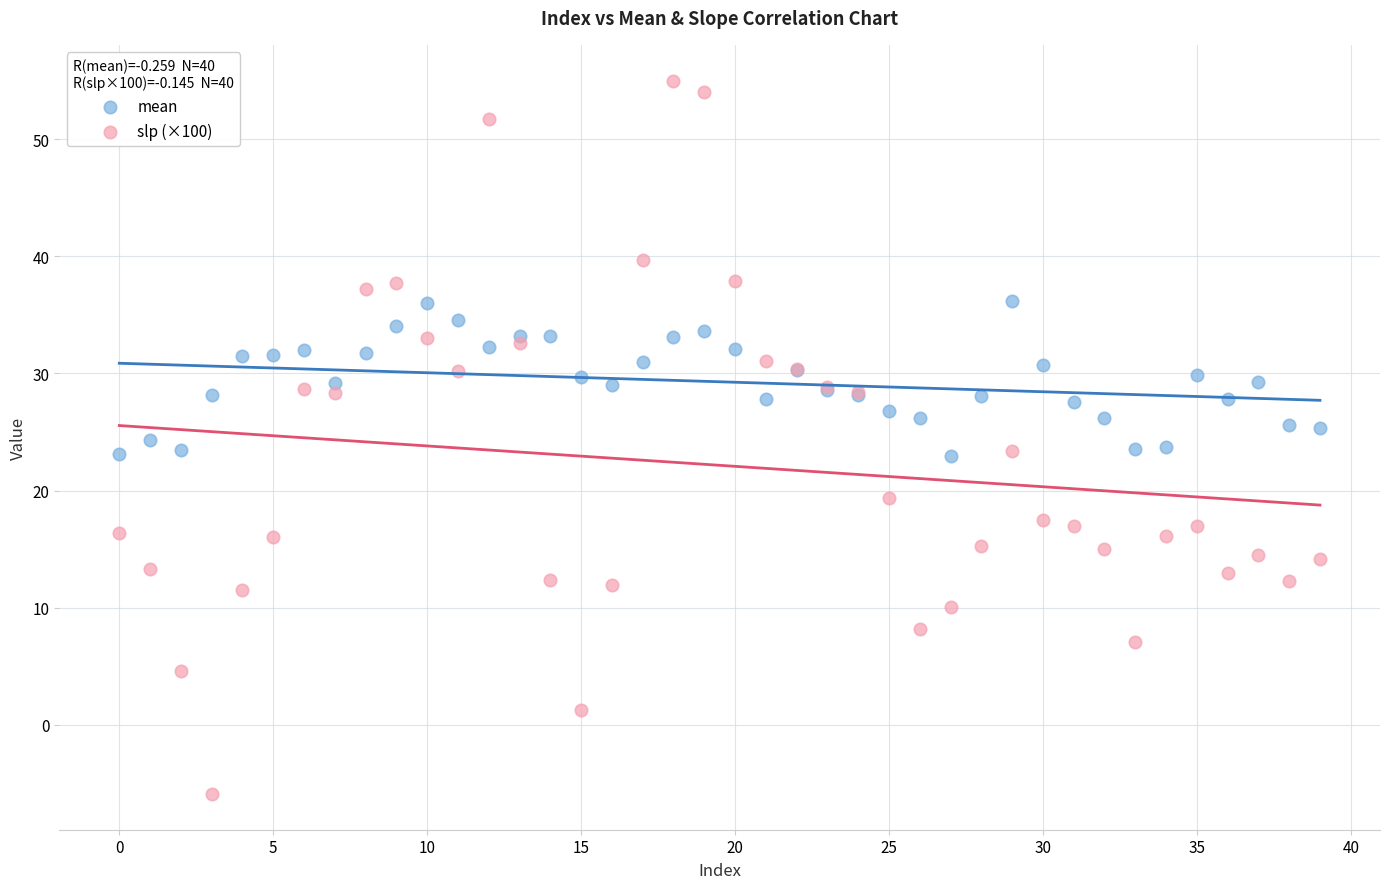

Which series has the largest Y range (max minus min)?

slp (×100)